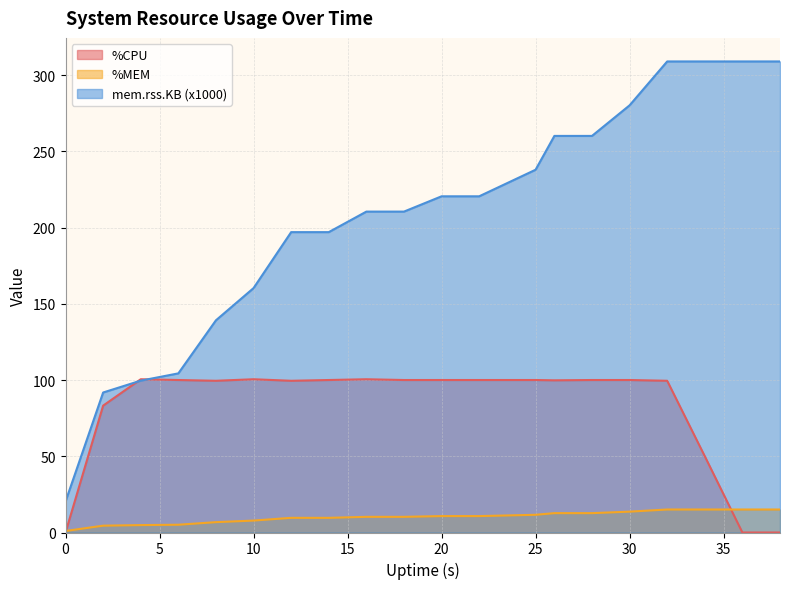

What is the maximum value shown in the chart?

308.9